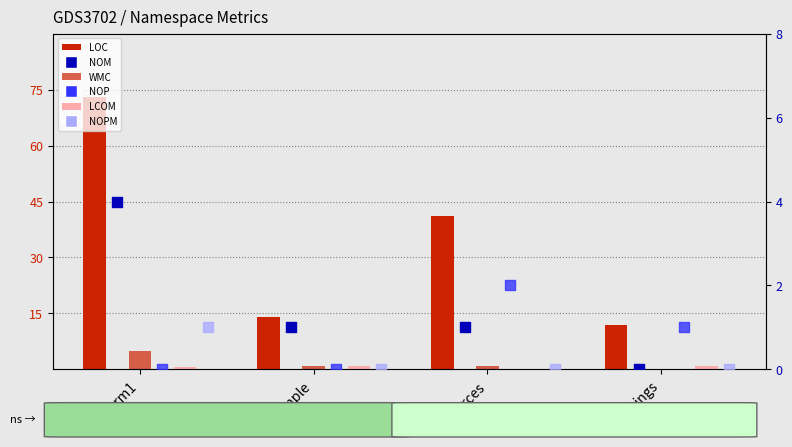

What are all the series names shown in the legend?

LOC, WMC, LCOM, NOM, NOP, NOPM